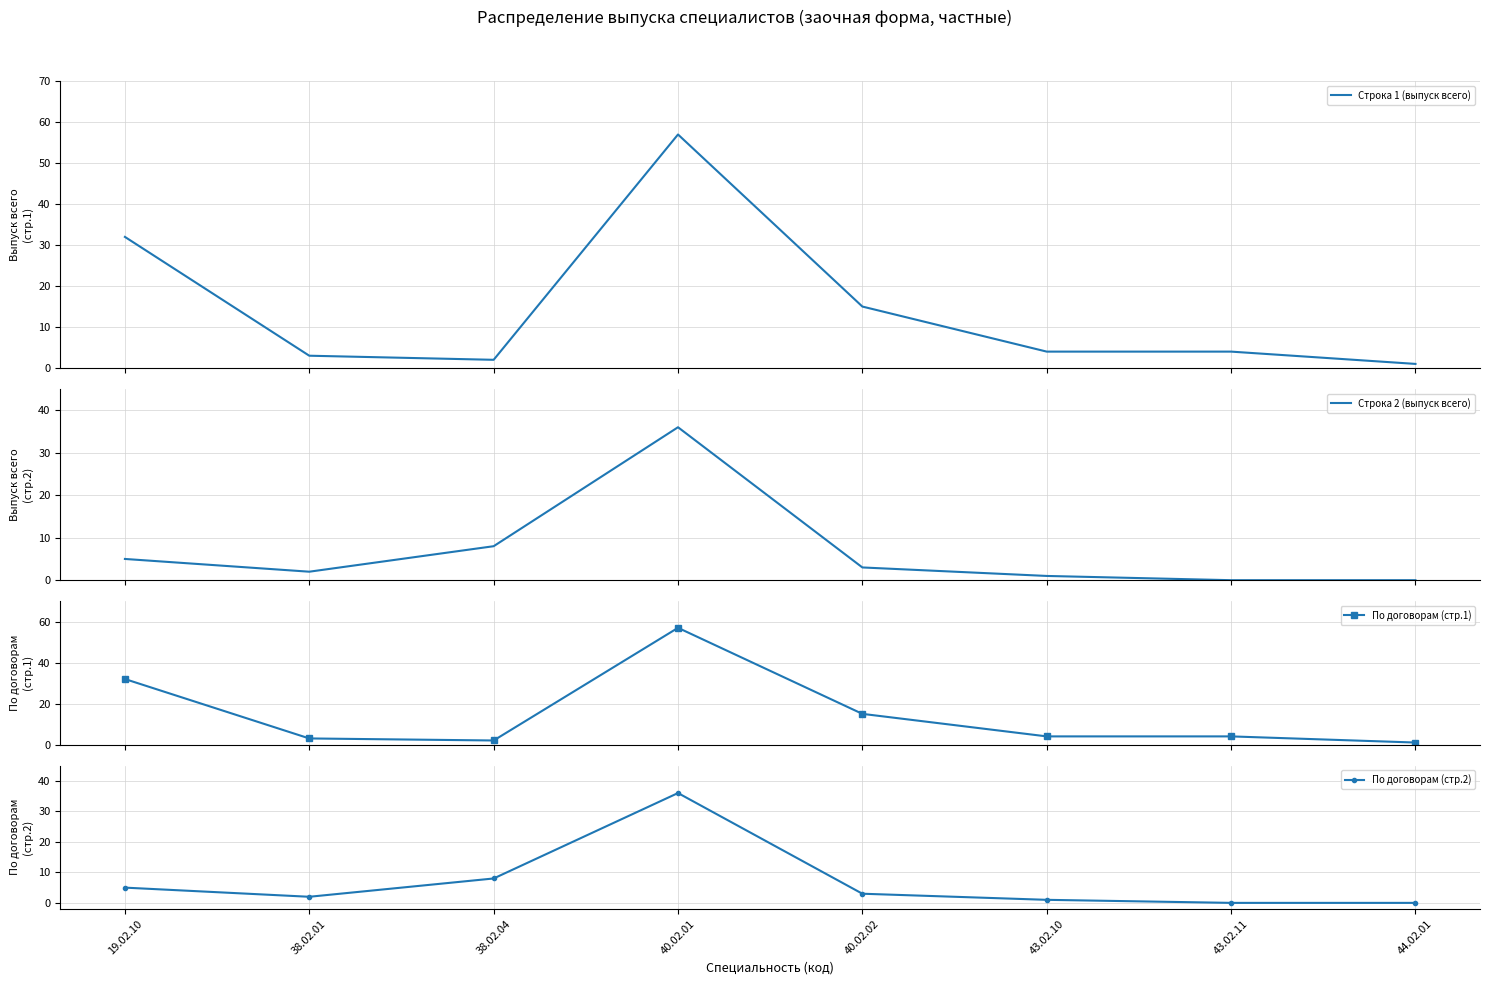

Which has a higher value, 43.02.11 or 40.02.02?

40.02.02